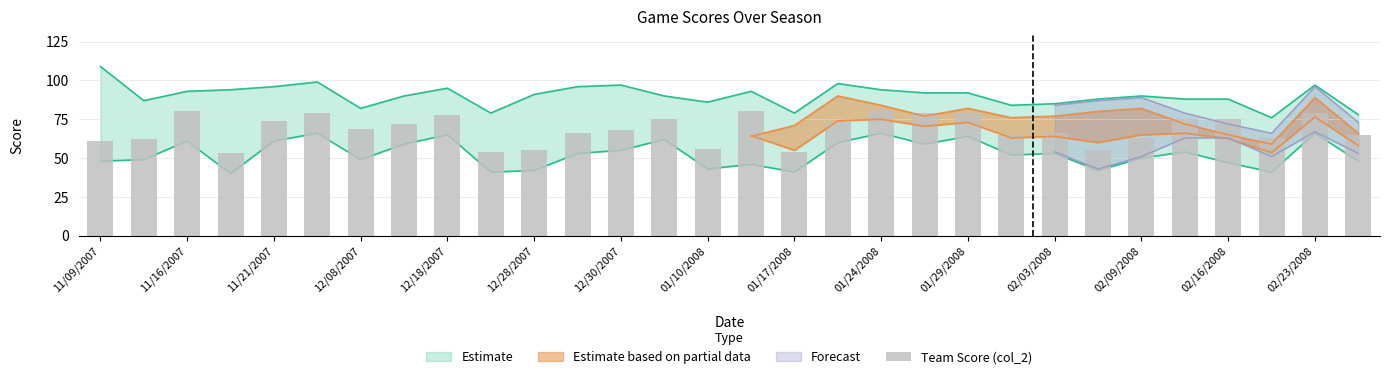

What is the minimum value shown in the chart?

53